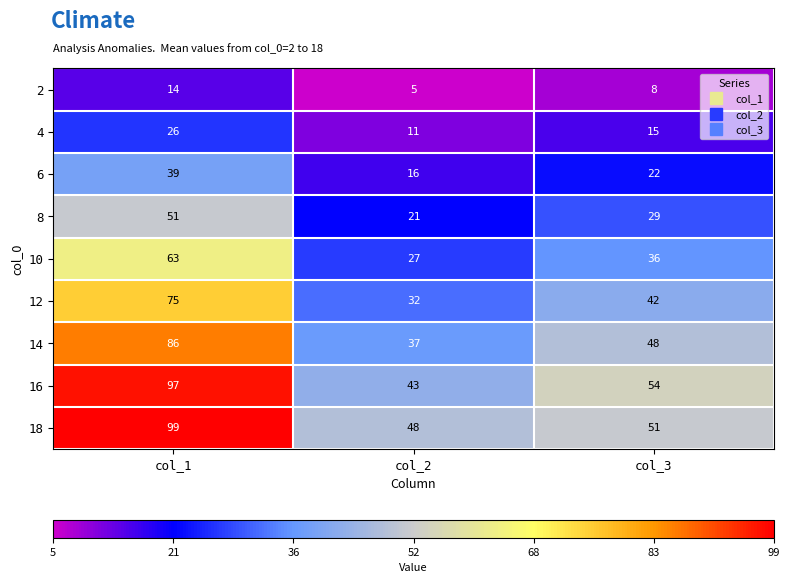

At which category is the sum across all series the highest?

col_1